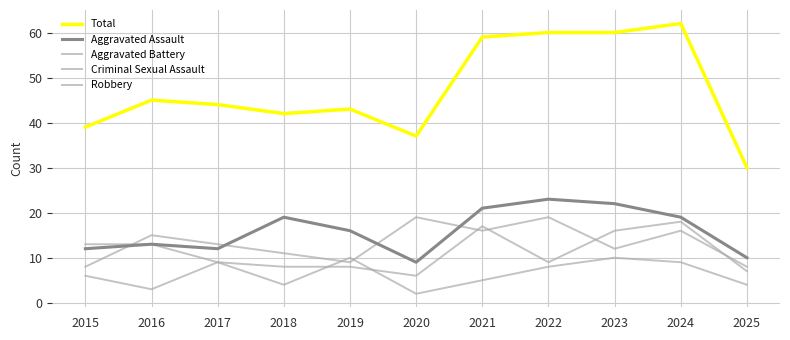

What is the minimum value shown in the chart?

2